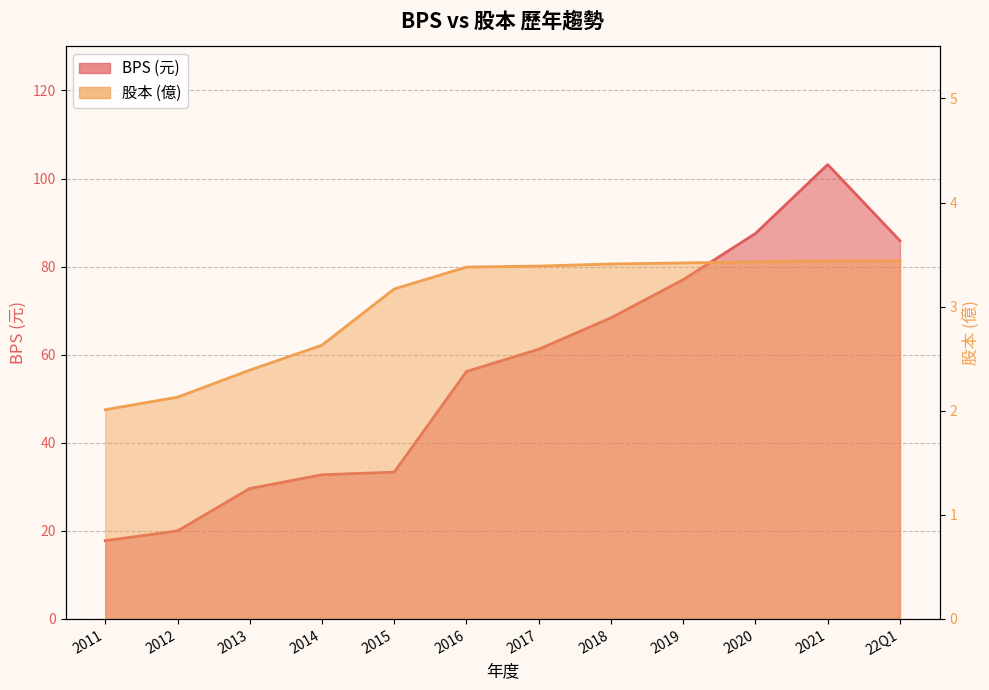

Is the value of BPS at 2017 greater than the value of 股本 at 2012?

Yes